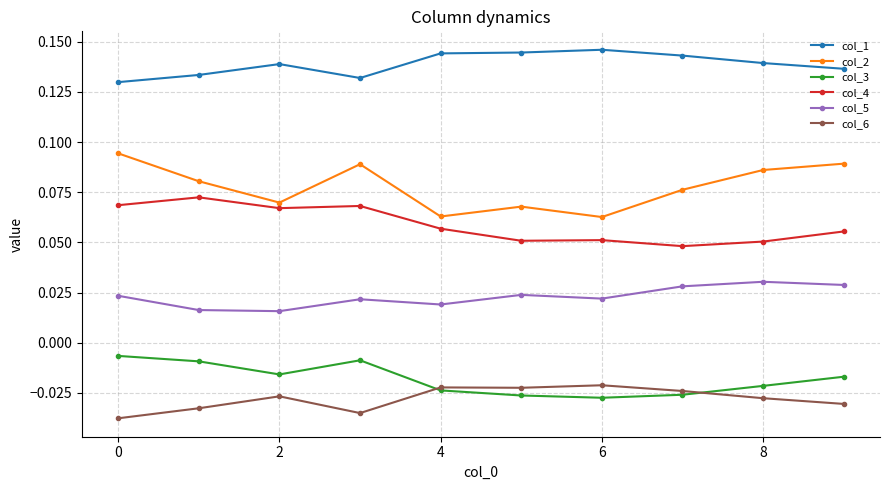

True or false: col_5 and col_1 cross at least once.

False